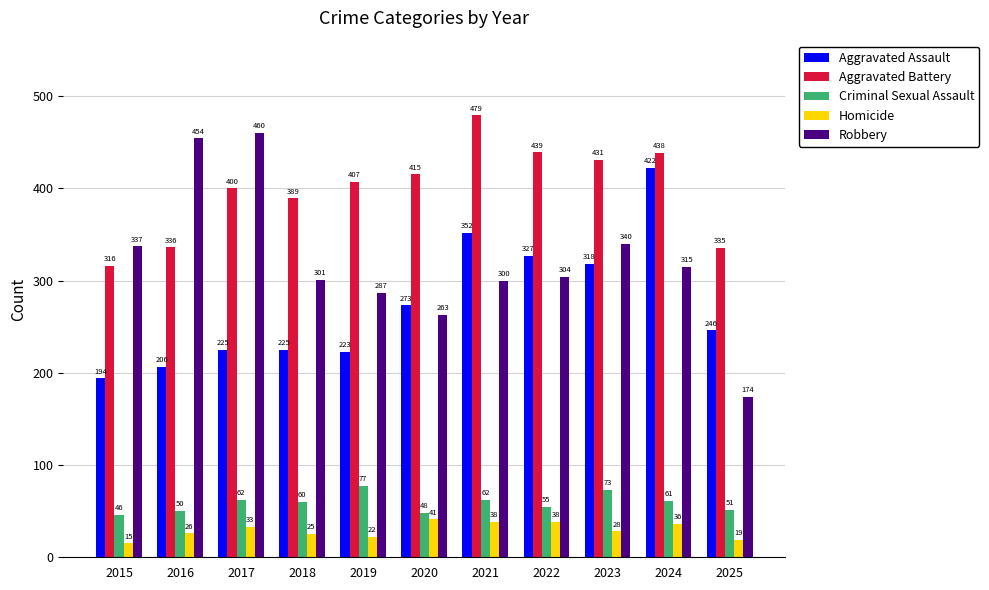

Reading left to right, extract all data points from this chart.

Aggravated Assault: 194	206	225	225	223	273	352	327	318	422	246
Aggravated Battery: 316	336	400	389	407	415	479	439	431	438	335
Criminal Sexual Assault: 46	50	62	60	77	48	62	55	73	61	51
Homicide: 15	26	33	25	22	41	38	38	28	36	19
Robbery: 337	454	460	301	287	263	300	304	340	315	174